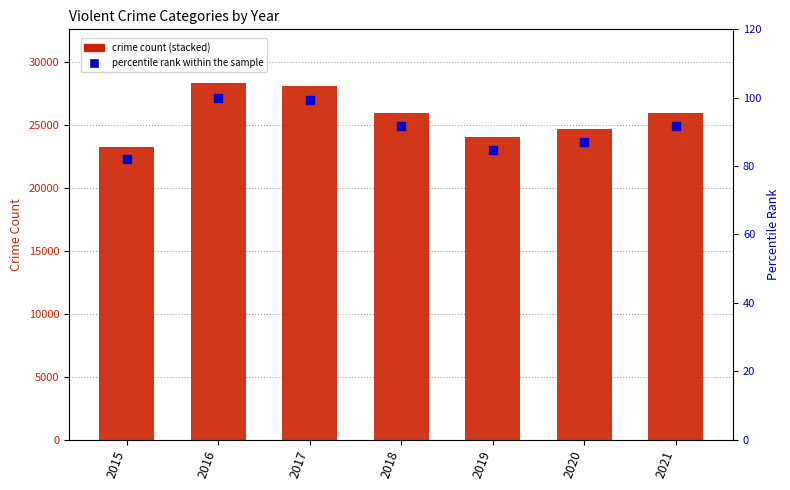

What is the total value across all series at 2015?

23365.1